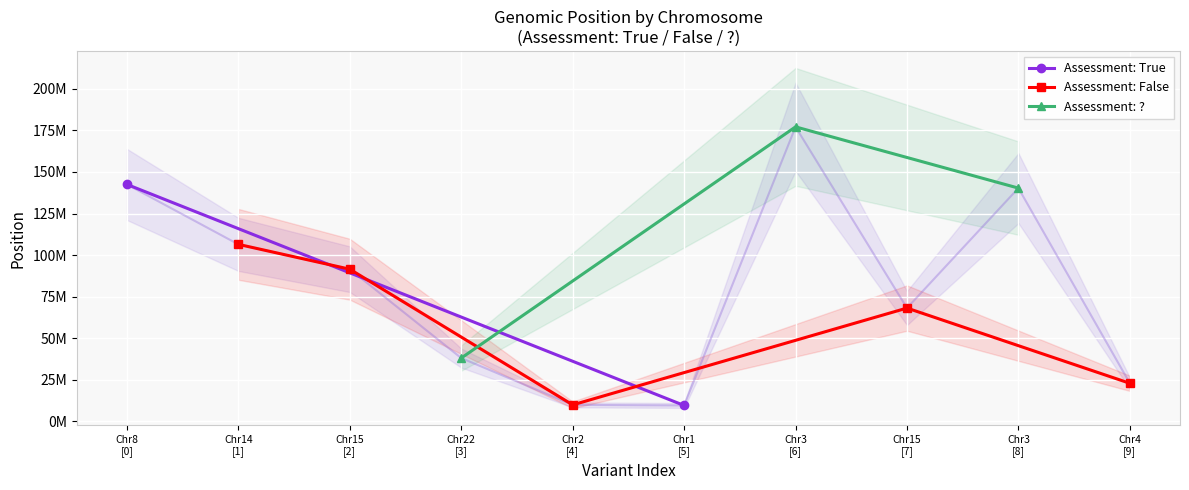

At which label does the data first exceed 91537757?

Chr8 [0]